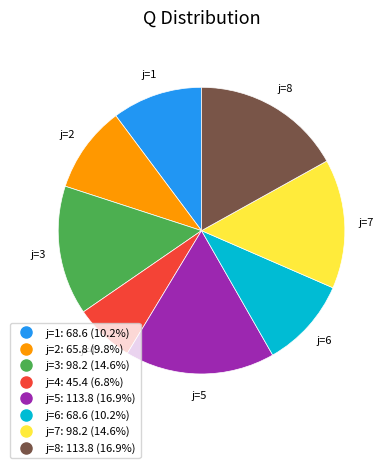

Is there any slice that represents more than half of the pie?

No